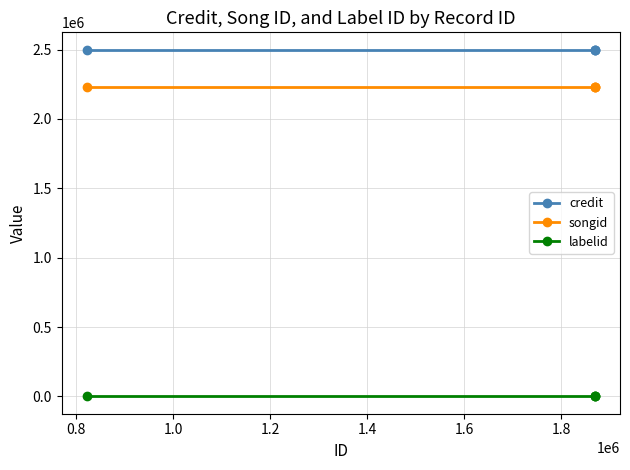

True or false: credit and songid intersect in this chart.

False